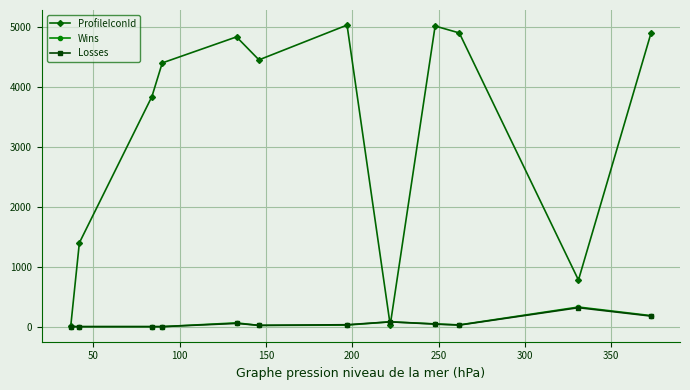

How many values in the Losses series are below 32?

6